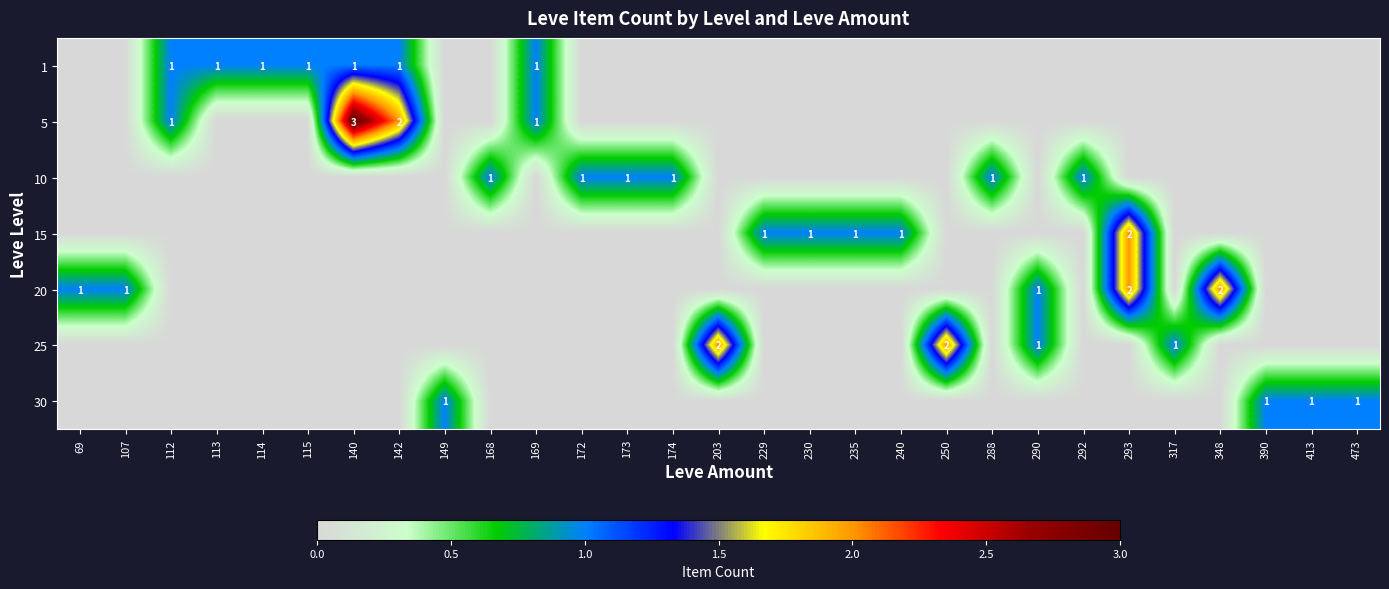

The 15 series shows 3 at 293. True or false?

False